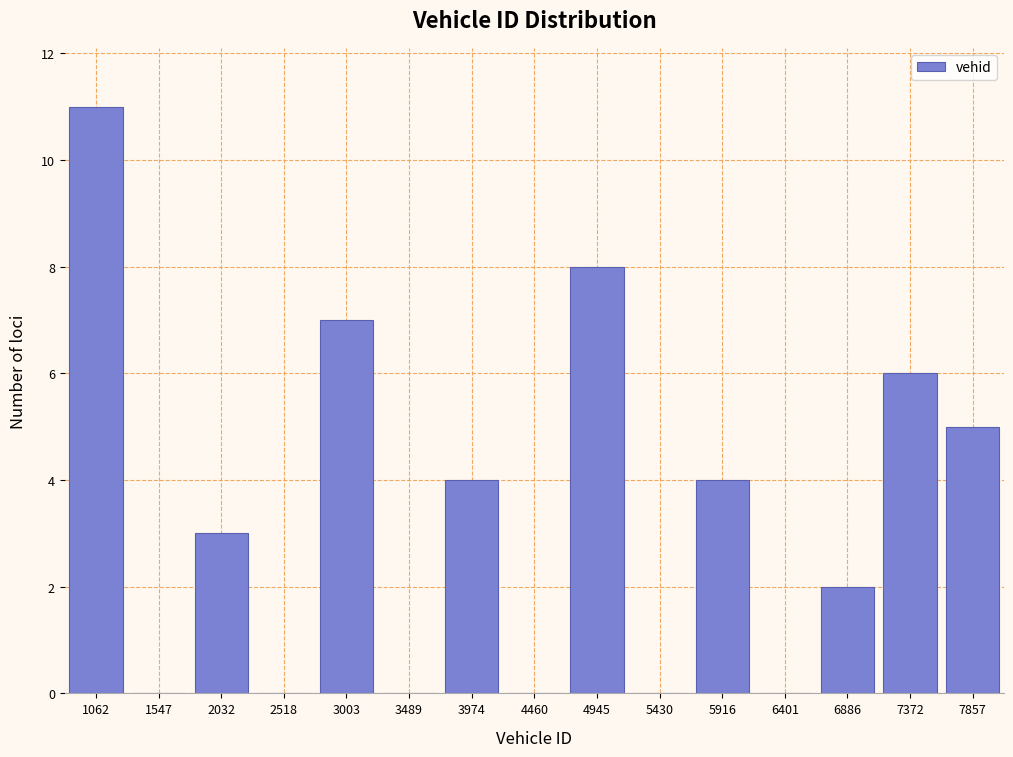

Reading left to right, extract all data points from this chart.

1062=11	1547=0	2032=3	2518=0	3003=7	3489=0	3974=4	4460=0	4945=8	5430=0	5916=4	6401=0	6886=2	7372=6	7857=5